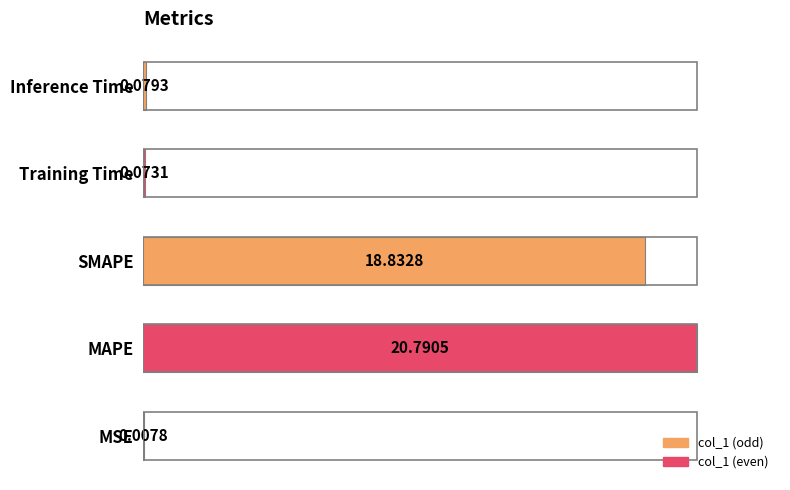

Where is the data nearest to the value 50?

SMAPE